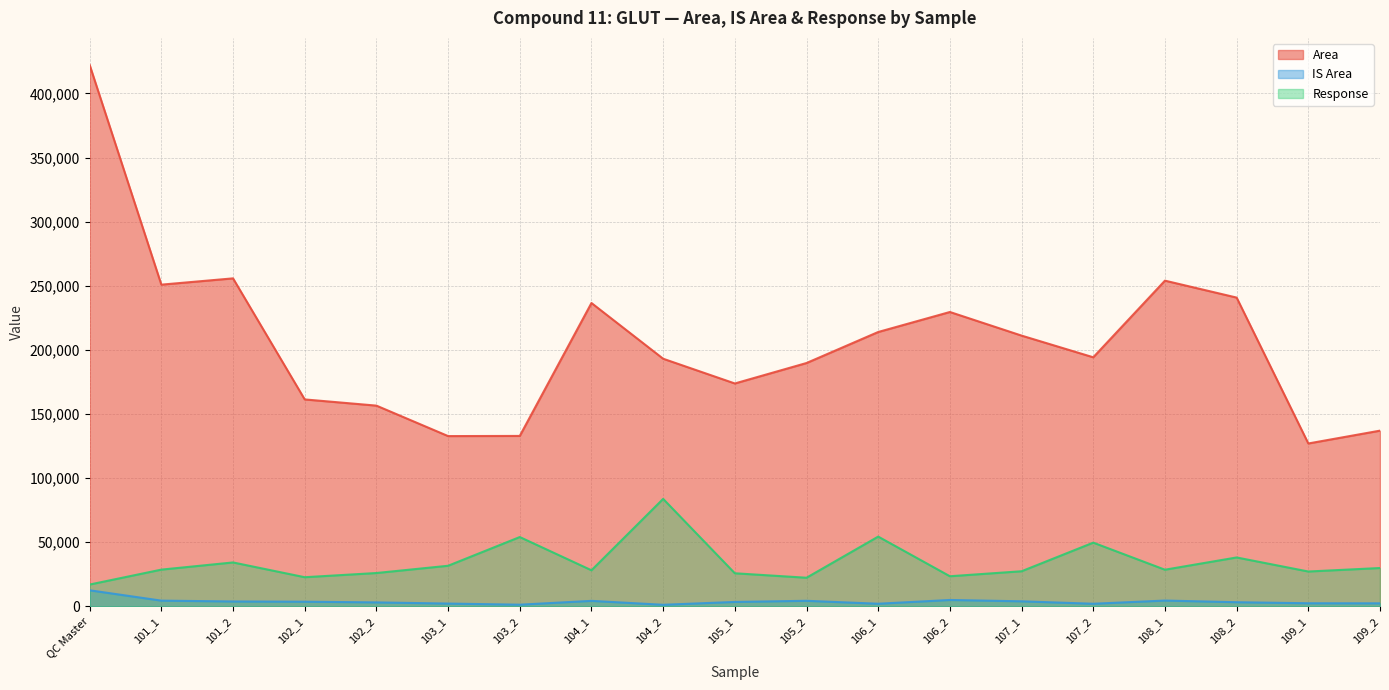

Reading left to right, extract all data points from this chart.

Area: QC Master=422244.5	101_1=250877.5	101_2=255776.2	102_1=161345.4	102_2=156514.0	103_1=132749.0	103_2=132867.9	104_1=236554.5	104_2=193091.3	105_1=173789.8	105_2=189743.9	106_1=213940.3	106_2=229541.9	107_1=211128.1	107_2=194213.0	108_1=253996.0	108_2=240789.5	109_1=126980.6	109_2=136988.1
IS Area: QC Master=12460.7	101_1=4388.6	101_2=3741.6	102_1=3560.4	102_2=3018.3	103_1=2101.1	103_2=1230.2	104_1=4212.2	104_2=1152.6	105_1=3376.6	105_2=4263.5	106_1=1968.5	106_2=4901.5	107_1=3865.5	107_2=1956.7	108_1=4454.5	108_2=3162.7	109_1=2342.2	109_2=2296.0
Response: QC Master=16943.0	101_1=28583.1	101_2=34180.2	102_1=22658.6	102_2=25927.3	103_1=31589.8	103_2=54000.5	104_1=28079.8	104_2=83763.6	105_1=25734.2	105_2=22252.1	106_1=54342.1	106_2=23415.5	107_1=27309.2	107_2=49626.6	108_1=28510.3	108_2=38067.3	109_1=27107.3	109_2=29832.0